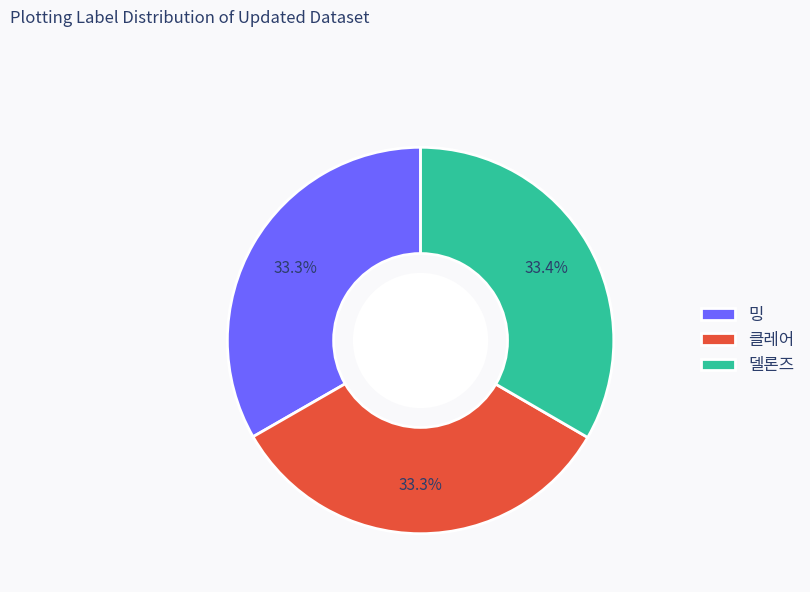

What portion of the pie excludes 델론즈?

66.6%